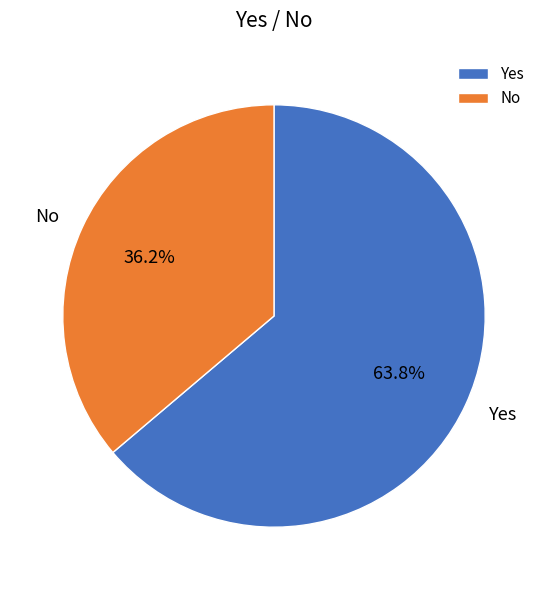

To the nearest percent, what is the difference between the No and Yes slice percentages?

28%